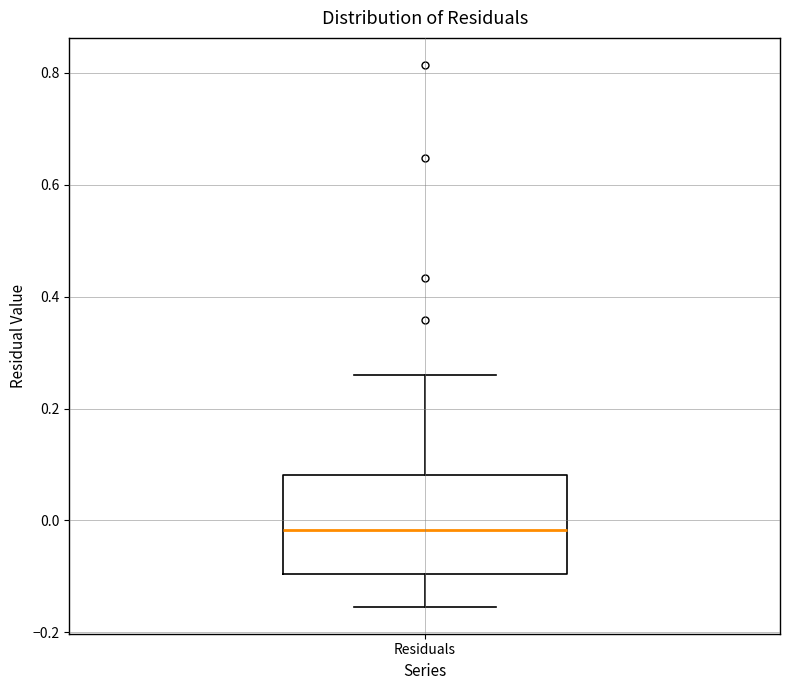

Transcribe this box plot: give where the median line is, the range the box spans, and where the two whiskers end, as read against the y-axis. The values are not printed on the chart, so give them approximately, as read against the axis.

median -0.02, box -0.10 to 0.08, whiskers -0.16 to 0.26